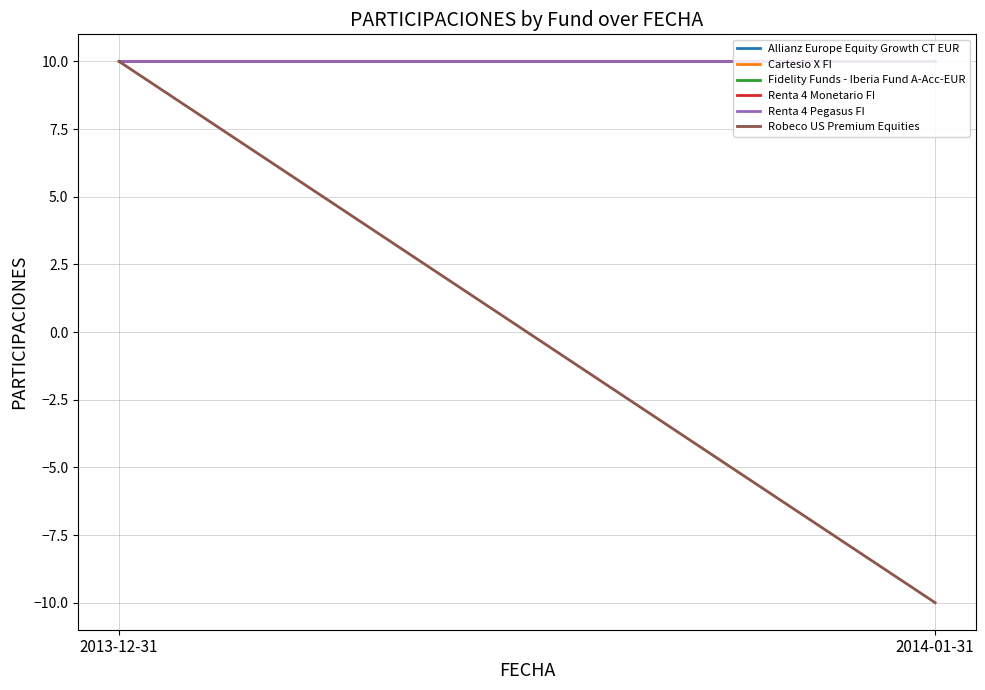

What is the minimum value shown in the chart?

-10